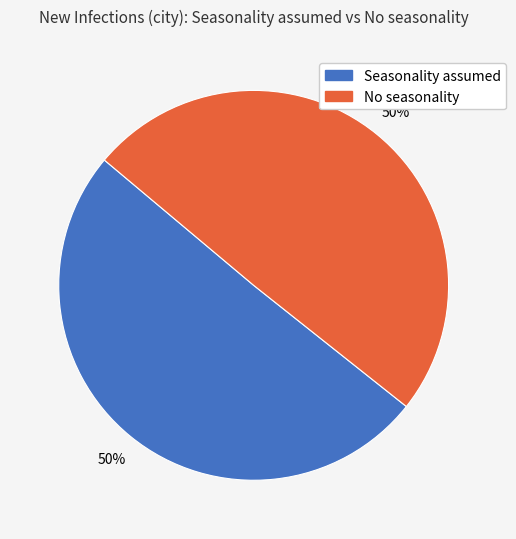

What percentage is the Seasonality assumed slice, to the nearest percent?

50%